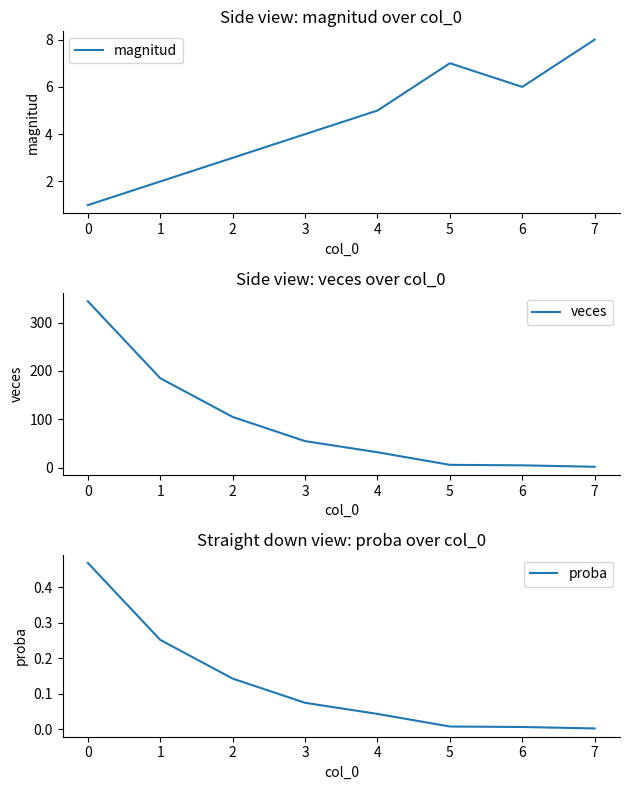

True or false: proba has a value of 0.4 at 1.

False